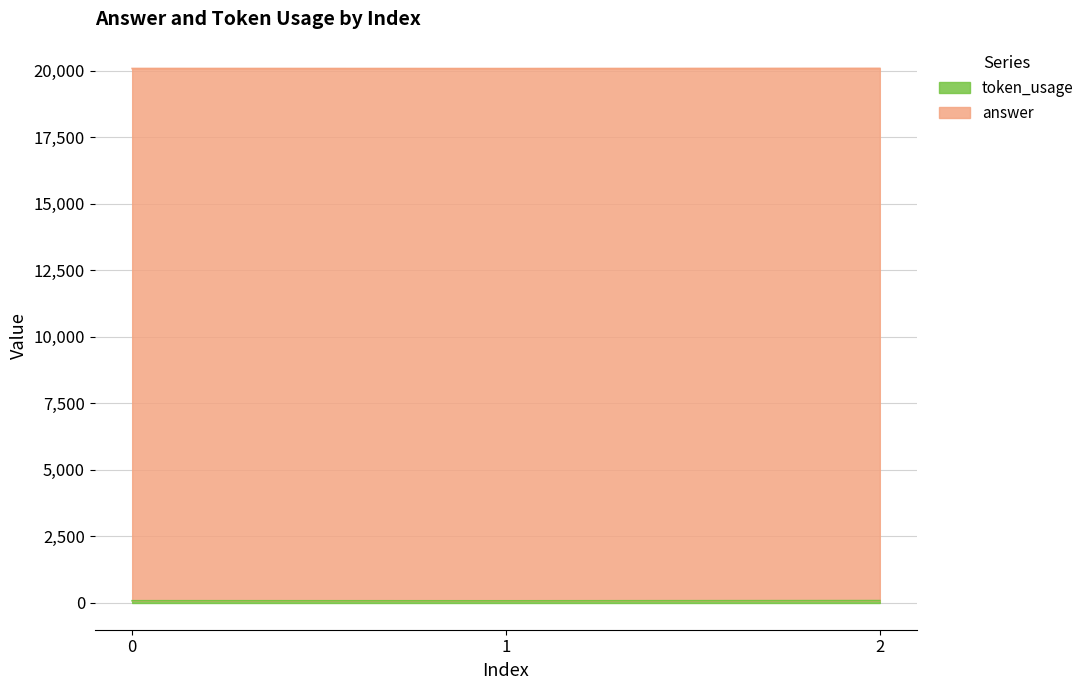

List the labels in order of value, largest first.

2, 0, 1